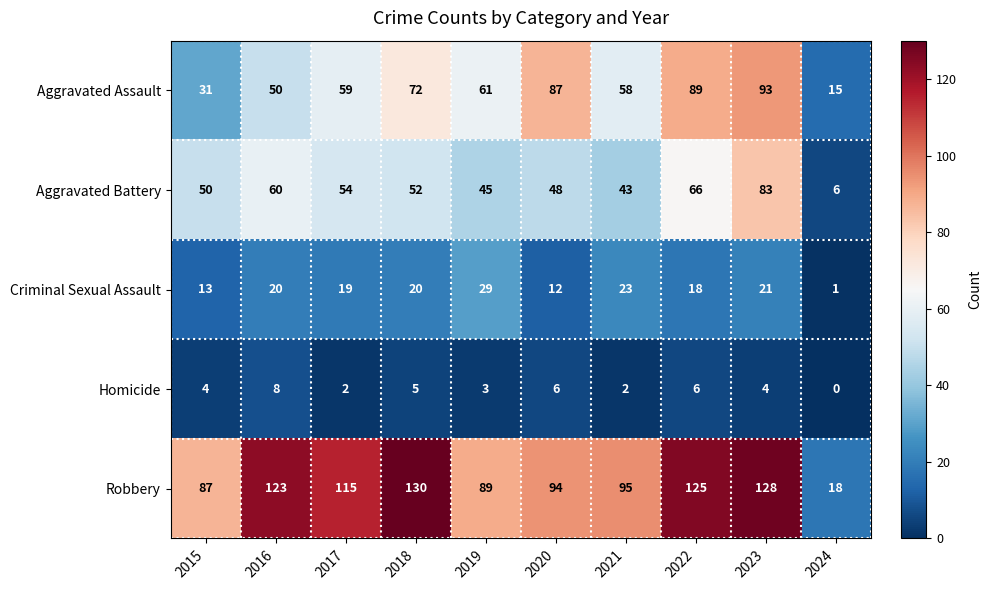

What is the difference between the highest and lowest values at 2022?

119